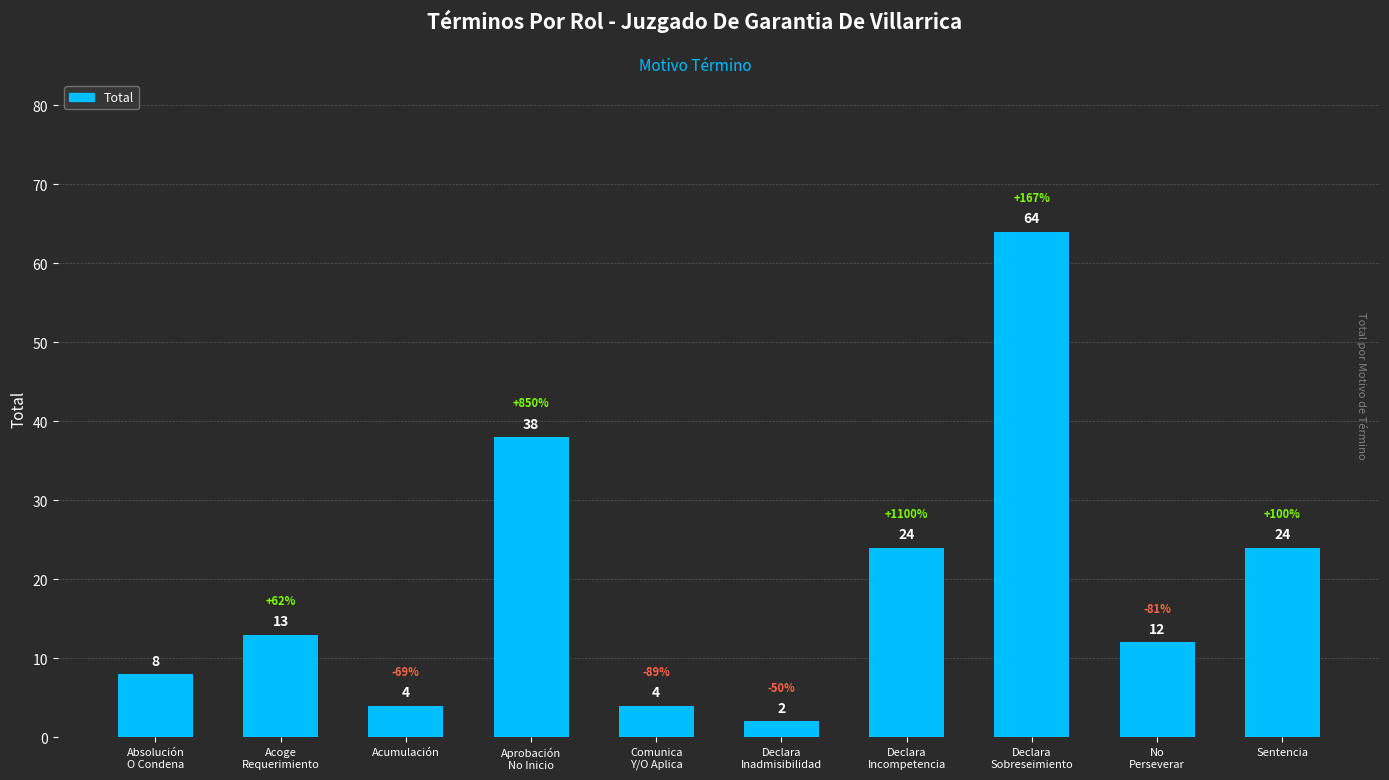

What is the sum of the values at No
Perseverar and Acoge
Requerimiento?

25